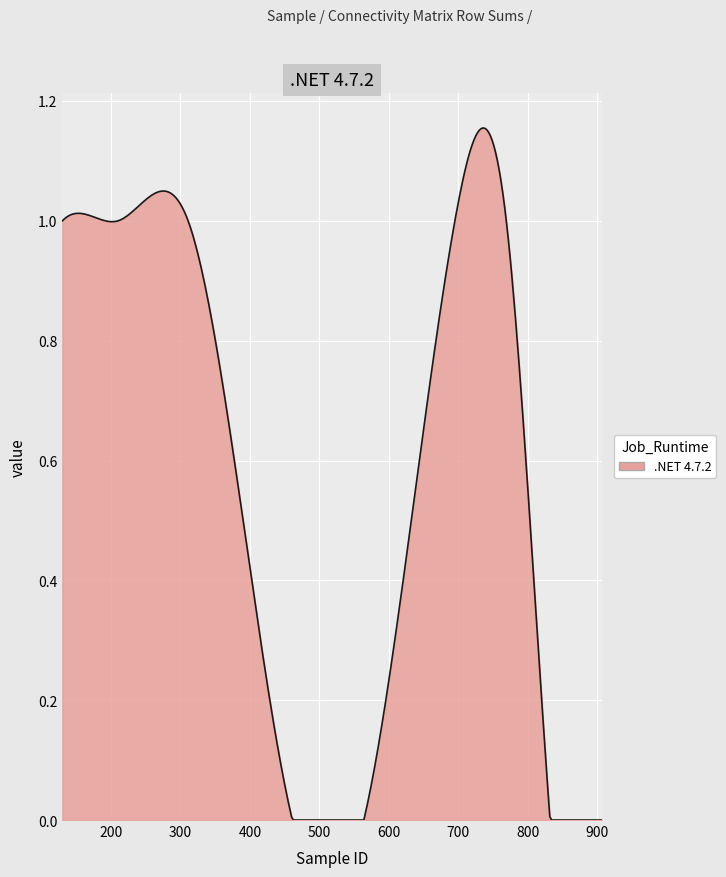

Does the chart display data point markers on the line(s)?

No